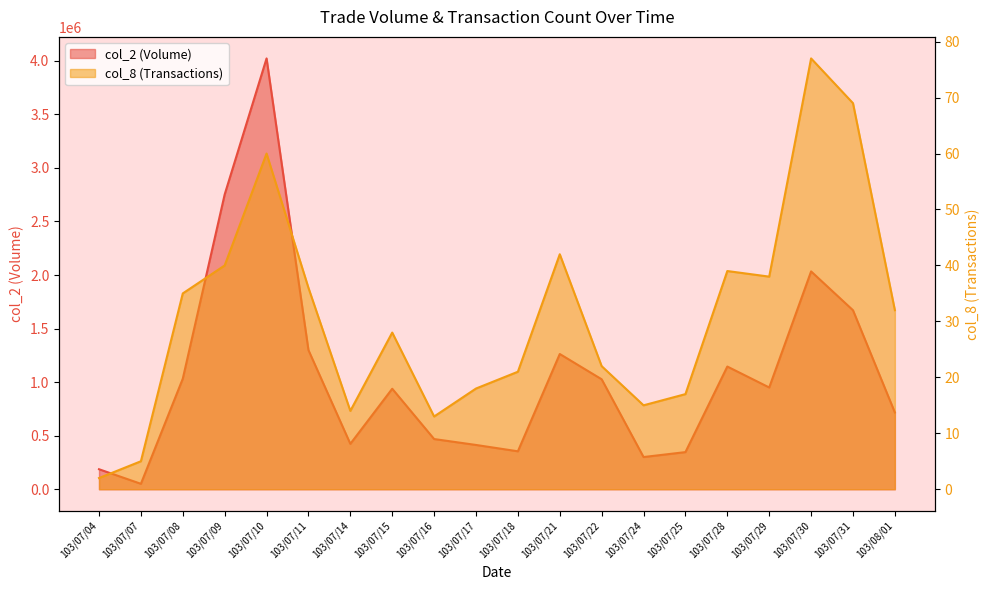

What is the label of the 8th point from the left?

103/07/15